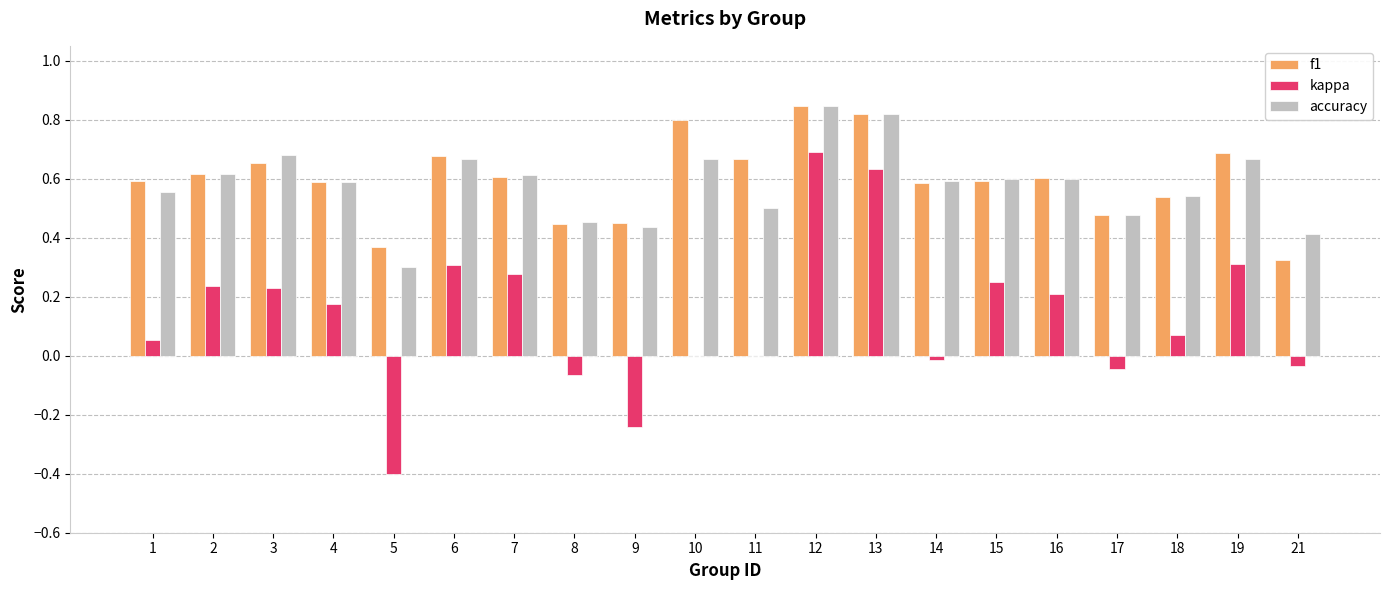

At which category is the sum across all series the highest?

12